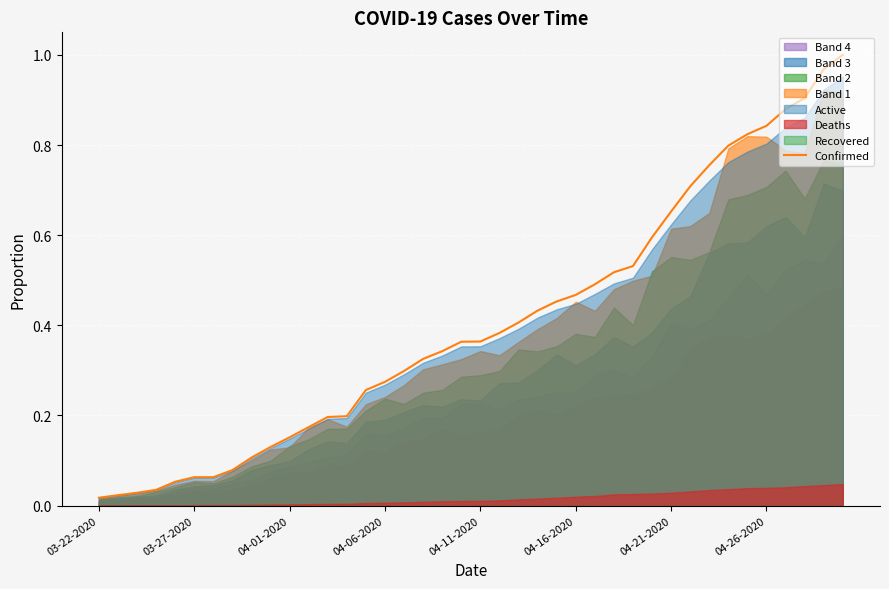

Reading left to right, what are all the values shown in this chart?

0.0	0.0	0.0	0.0	0.1	0.1	0.1	0.1	0.1	0.1	0.2	0.2	0.2	0.2	0.3	0.3	0.3	0.3	0.3	0.4	0.4	0.4	0.4	0.4	0.5	0.5	0.5	0.5	0.5	0.6	0.7	0.7	0.8	0.8	0.8	0.8	0.9	0.9	1.0	1.0